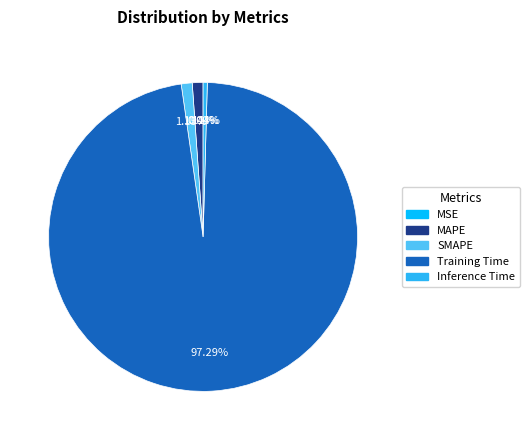

Is there any slice that represents more than half of the pie?

Yes